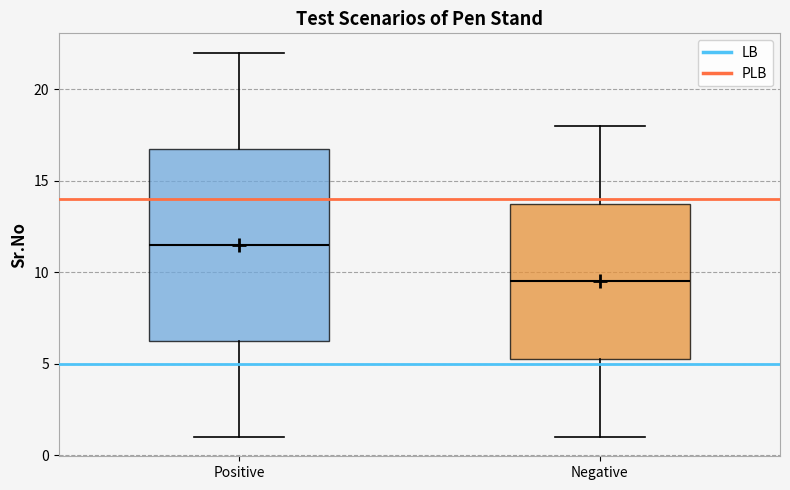

Reading left to right, read every box against the y-axis: the position of its median line, the range the box covers, and the ends of its whiskers. The values are not printed on the chart, so give them approximately, as read against the axis.

Positive: median 11.5, box 6.5 to 17.0, whiskers 1.0 to 22.0
Negative: median 9.5, box 5.5 to 14.0, whiskers 1.0 to 18.0